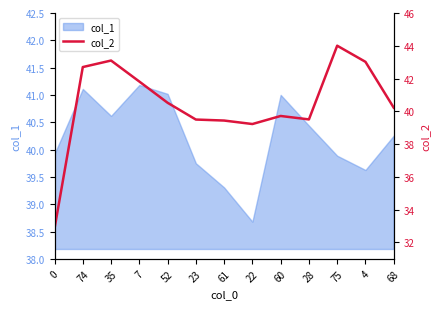

What is the smallest value displayed?

32.9